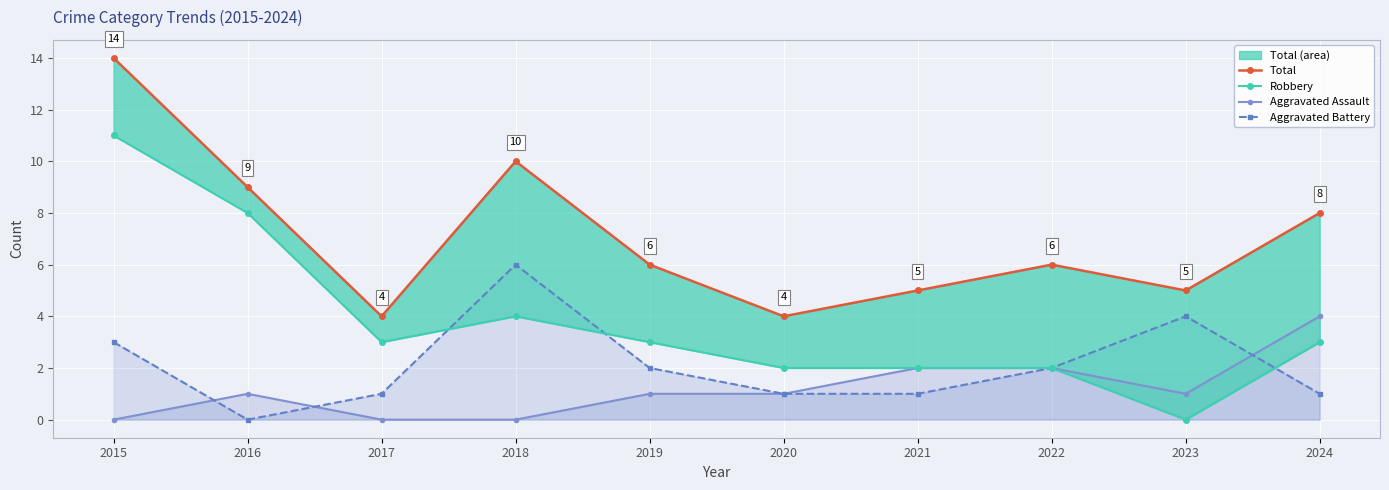

How many interior local valleys does the Aggravated Battery series have?

1